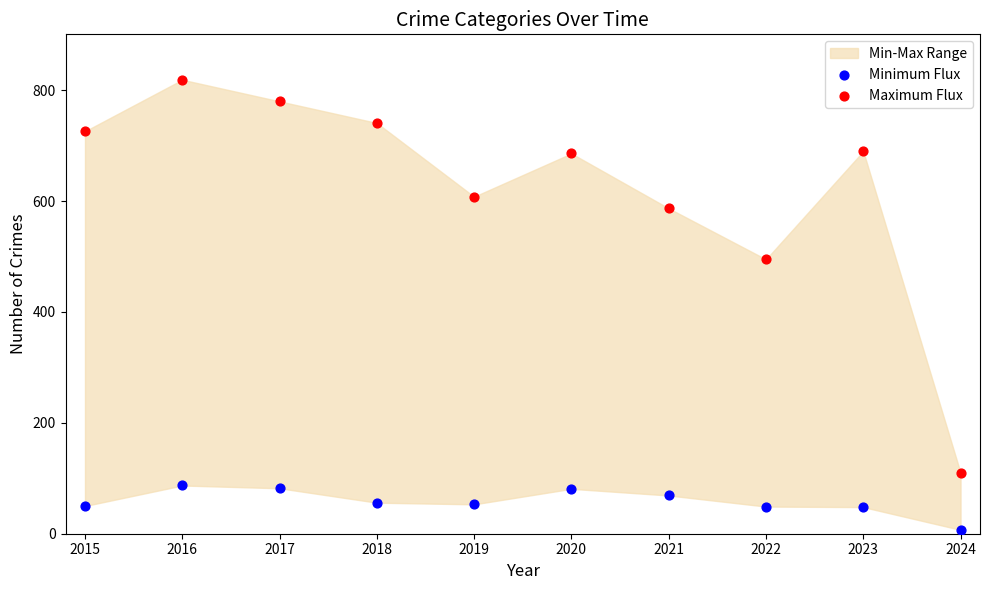

Which series reaches the maximum Y coordinate?

Maximum Flux